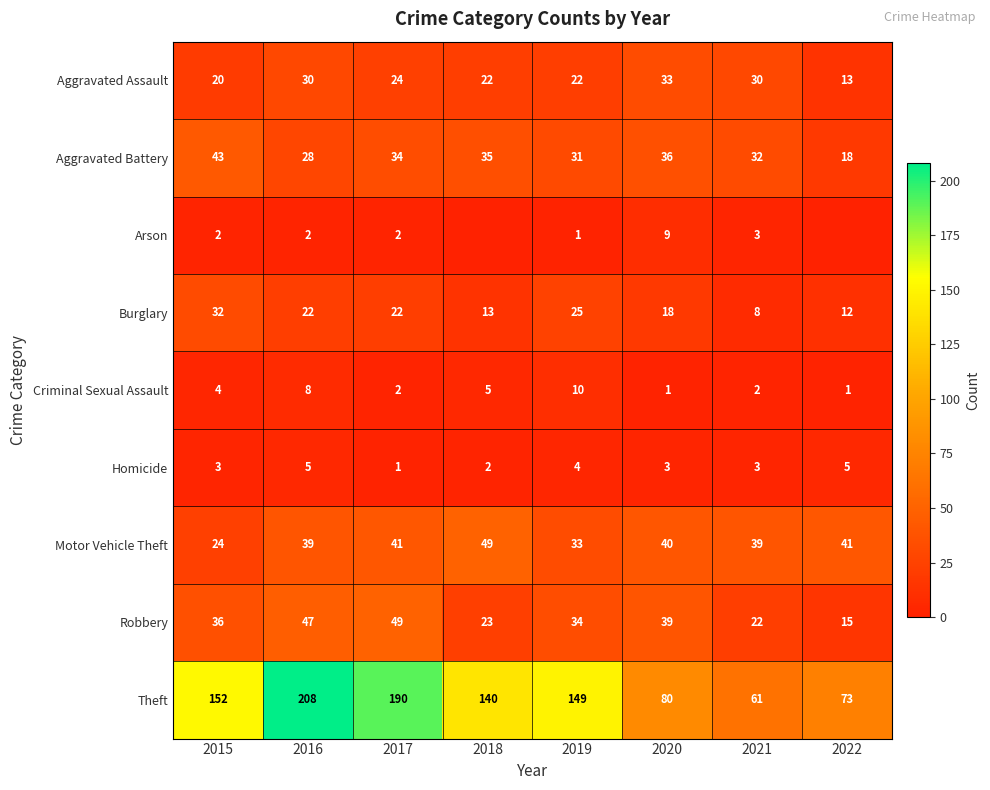

What is the difference between the highest and lowest values at 2021?

59